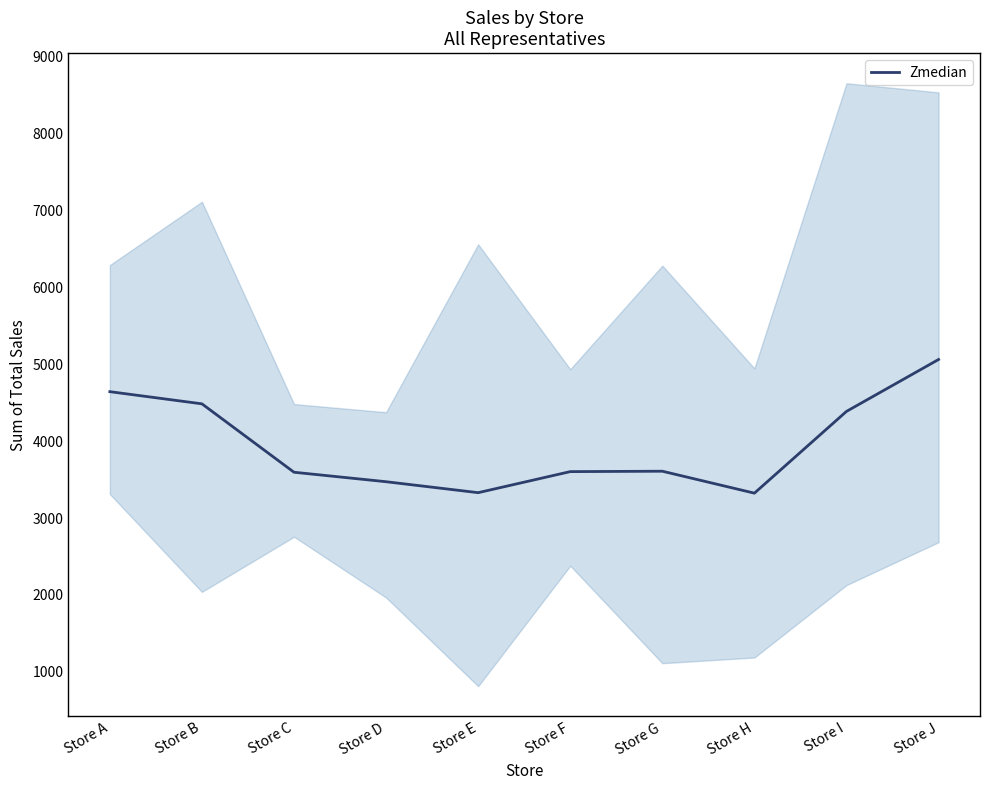

Count the number of categories in the chart.

10